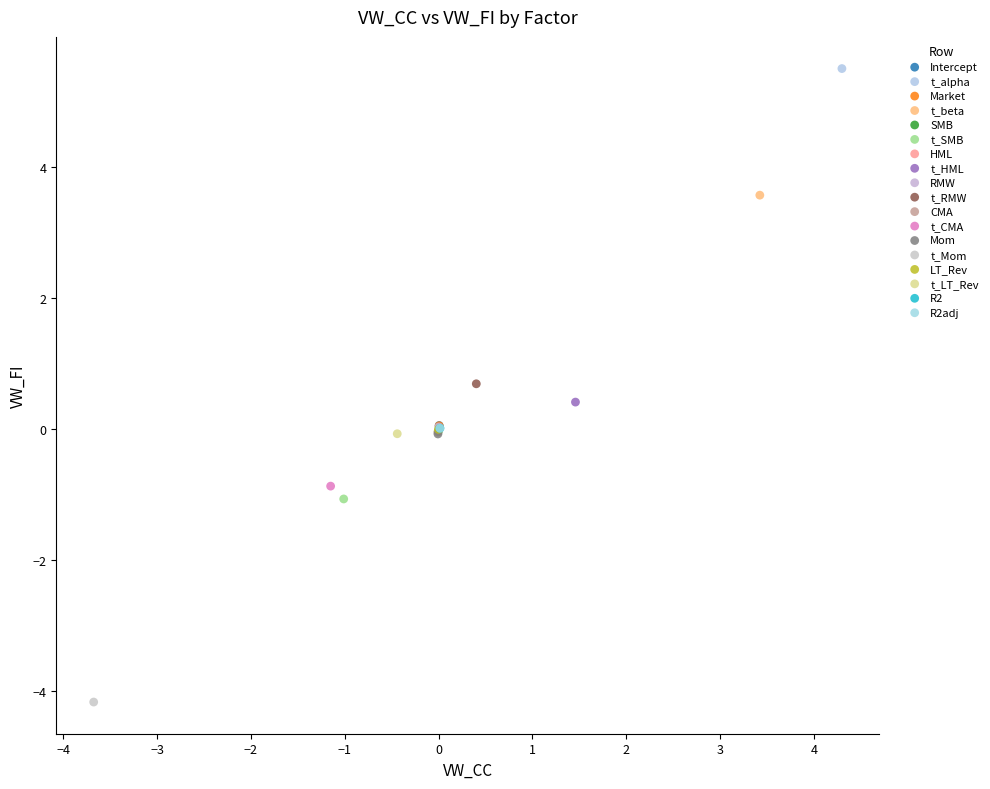

What are all the series names shown in the legend?

Intercept, t_alpha, Market, t_beta, SMB, t_SMB, HML, t_HML, RMW, t_RMW, CMA, t_CMA, Mom, t_Mom, LT_Rev, t_LT_Rev, R2, R2adj